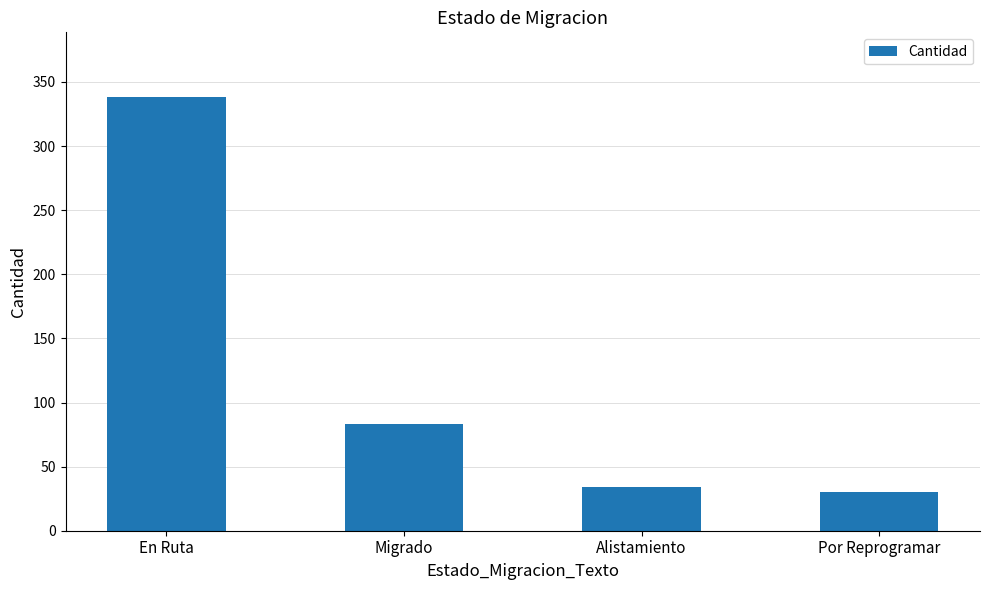

At which label does the data first exceed 83?

En Ruta